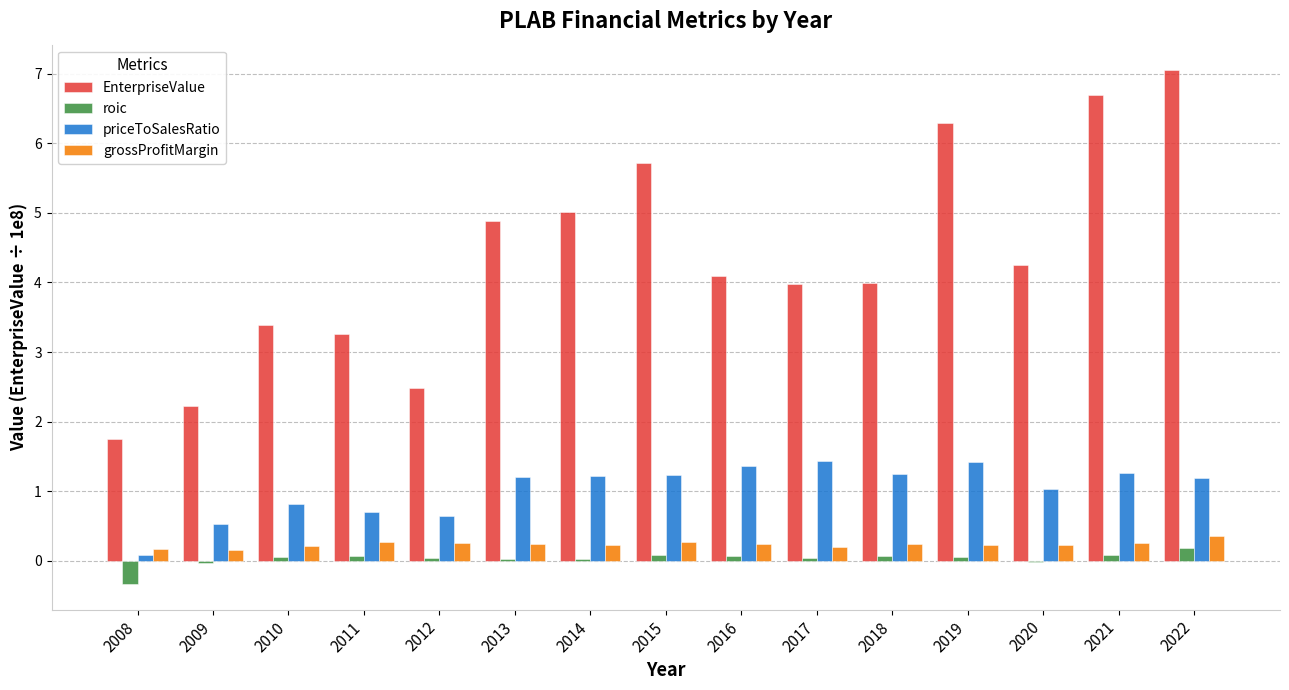

What is the sum of all roic values?

0.4